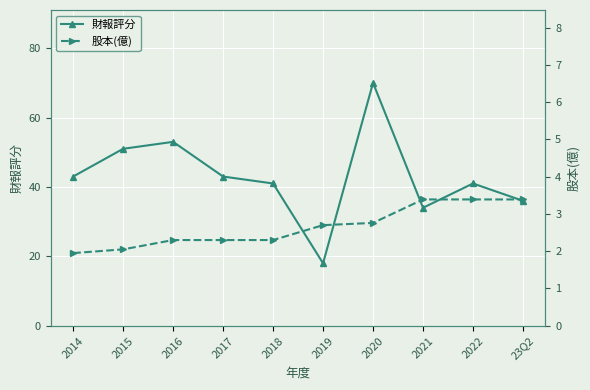

True or false: 股本(億) has a value of 5.3 at 2022.

False